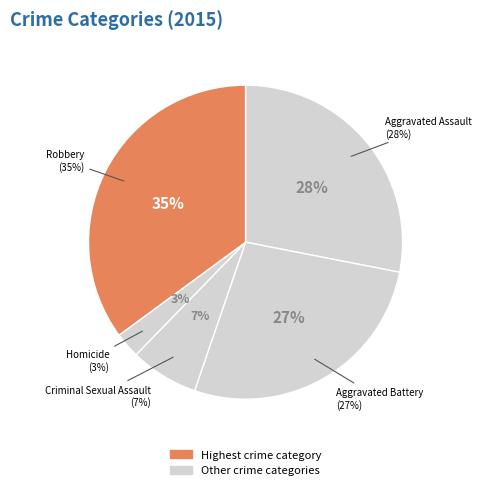

Which category has the biggest portion of the pie?

Robbery